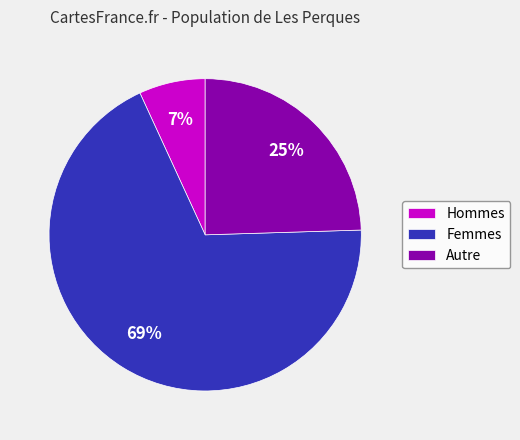

To the nearest percent, what portion does Hommes represent?

7%